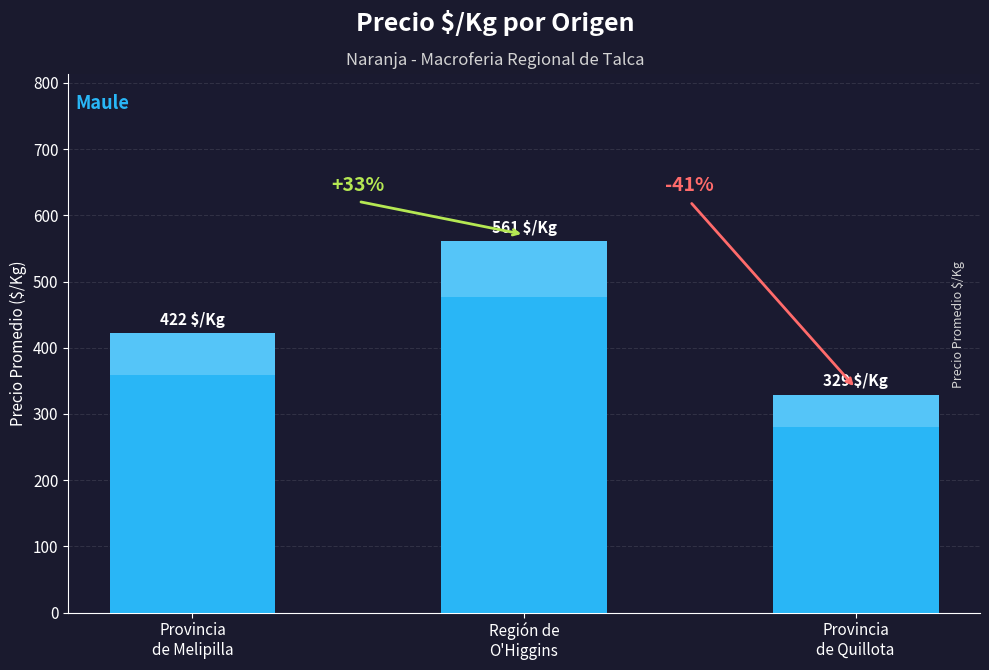

Are the bars horizontal?

No